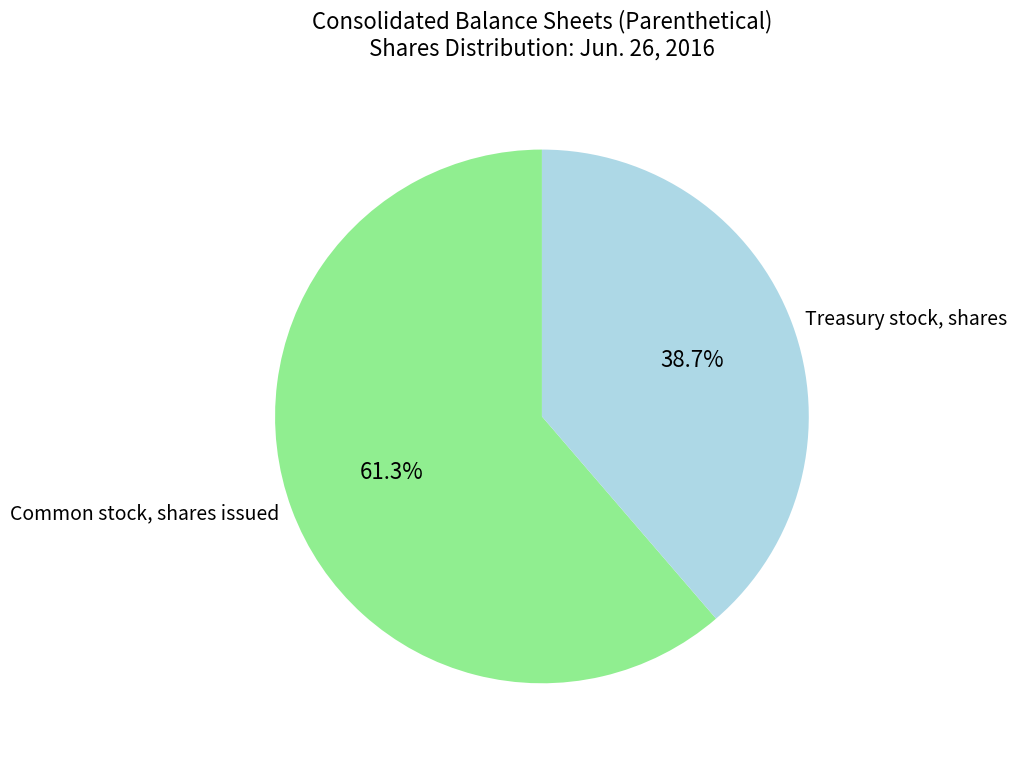

Rank the categories by value from lowest to highest.

Treasury stock, shares, Common stock, shares issued